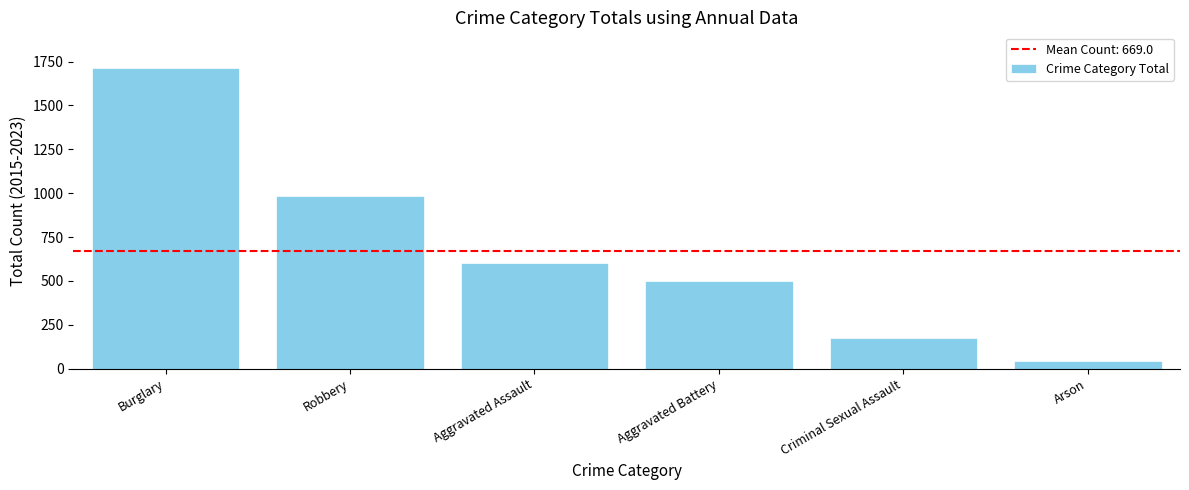

The chart shows a value of 41 at Arson. True or false?

True